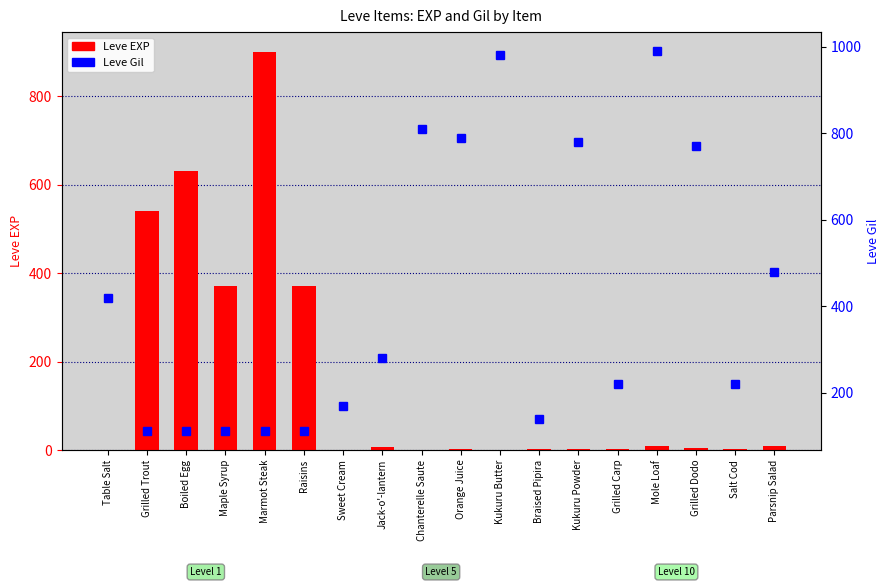

Rank the series by their maximum value, from highest to lowest.

Leve Gil, Leve EXP